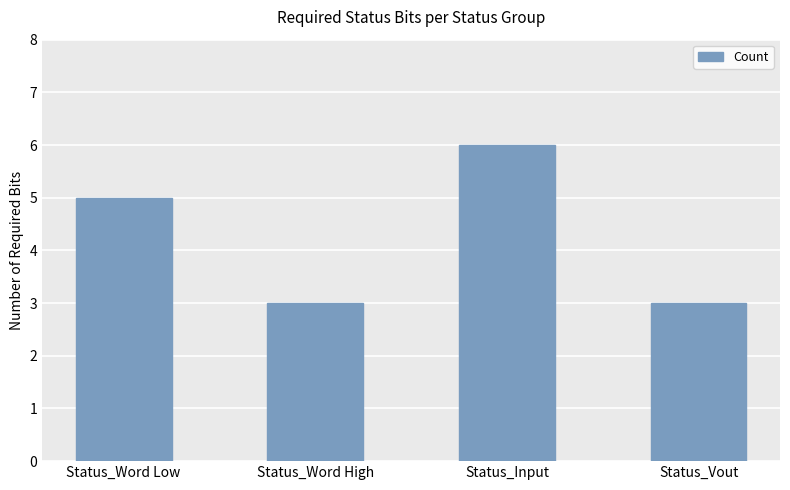

What is the label of the 4th bar from the left?

Status_Vout